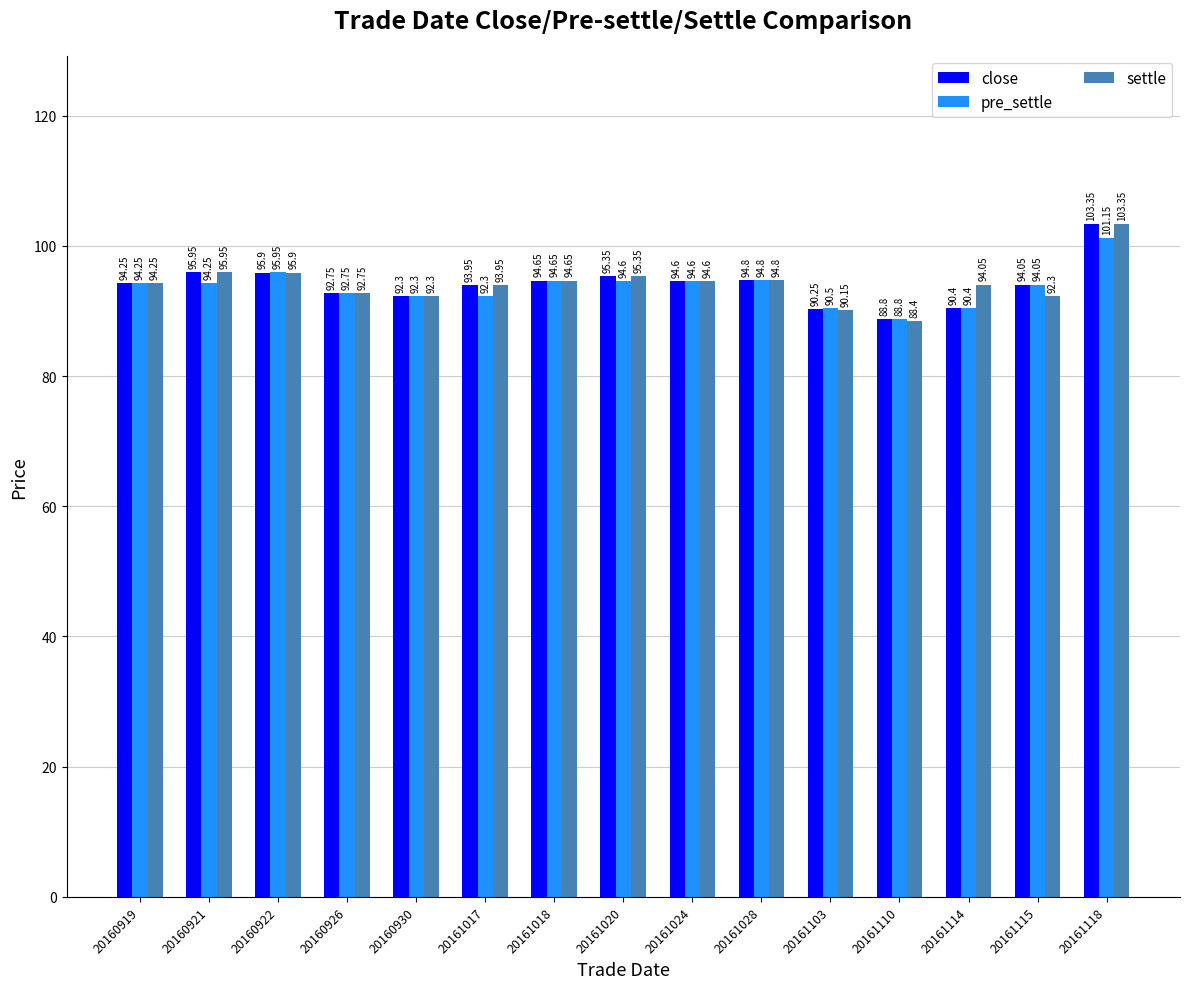

At which label is close closest to 96?

20160921